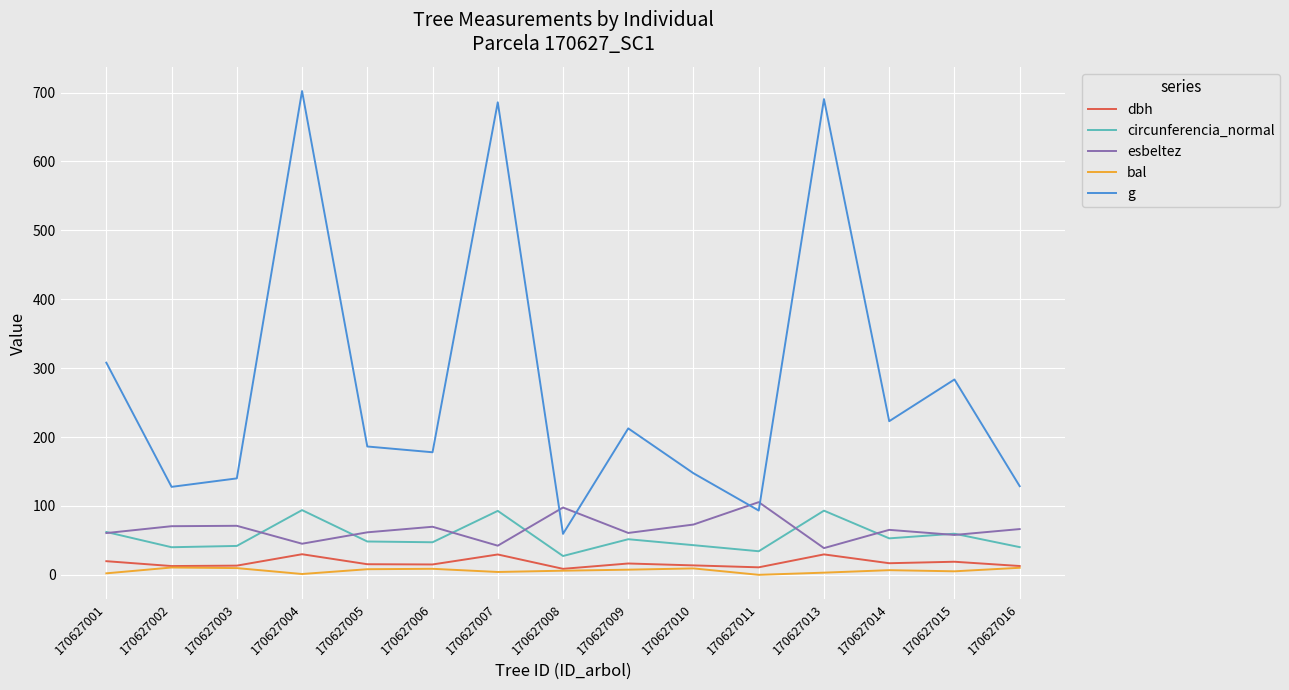

The esbeltez series shows 96.5 at 170627001. True or false?

False